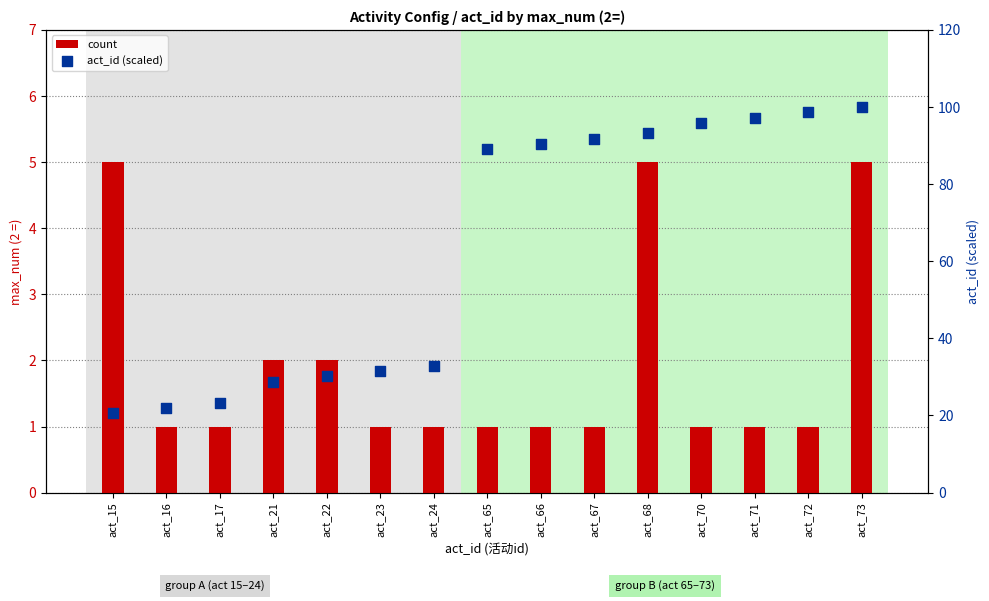

Which series reaches the maximum Y coordinate?

act_id (scaled)